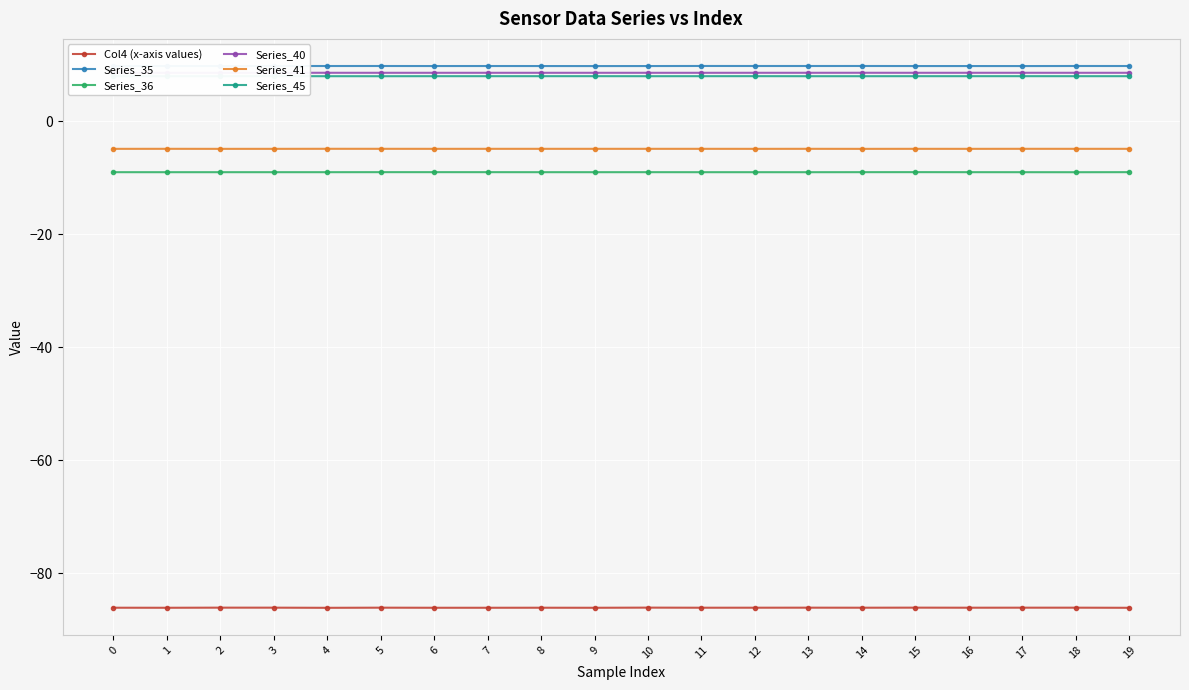

At how many categories does at least one series exceed 5?

20